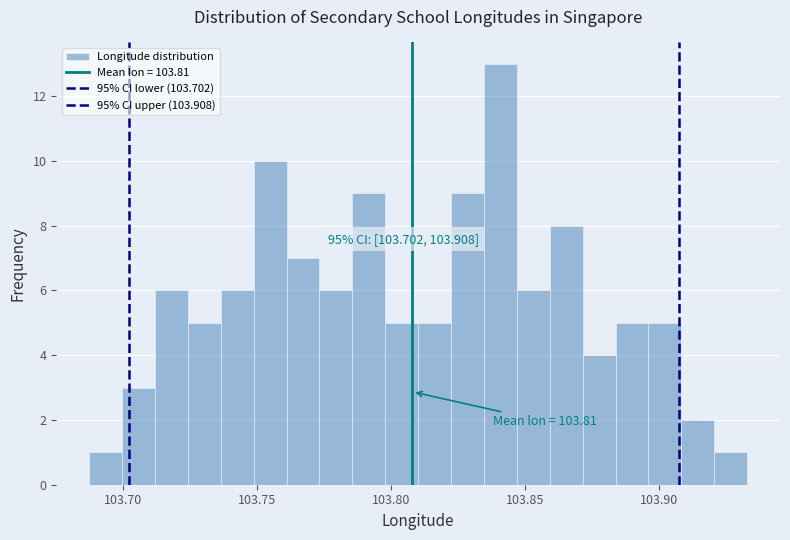

Read against the x-axis, roughly where is the centre of the tallest bar?

103.840